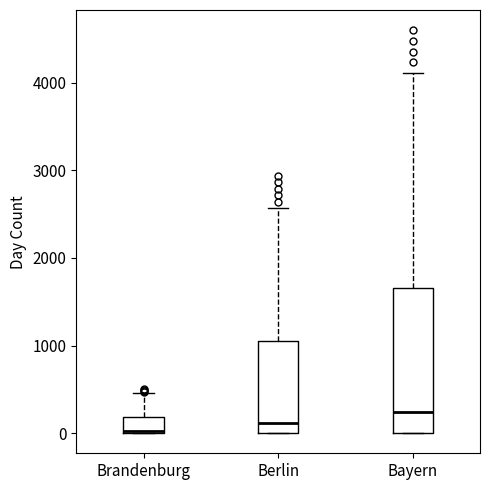

Which box has the highest median line?

Bayern